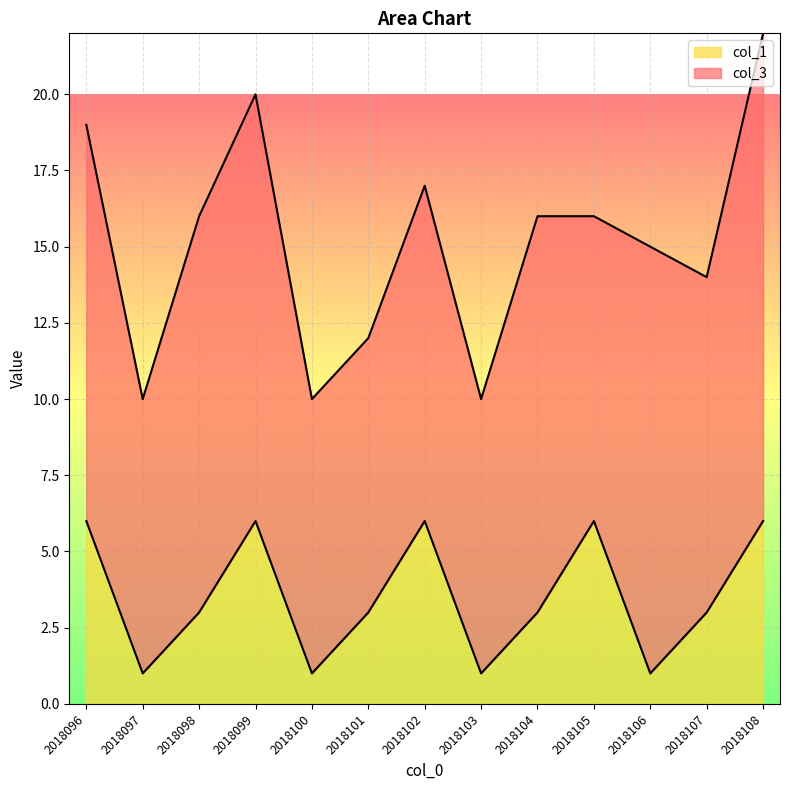

At which label is the value closest to 3?

2018098